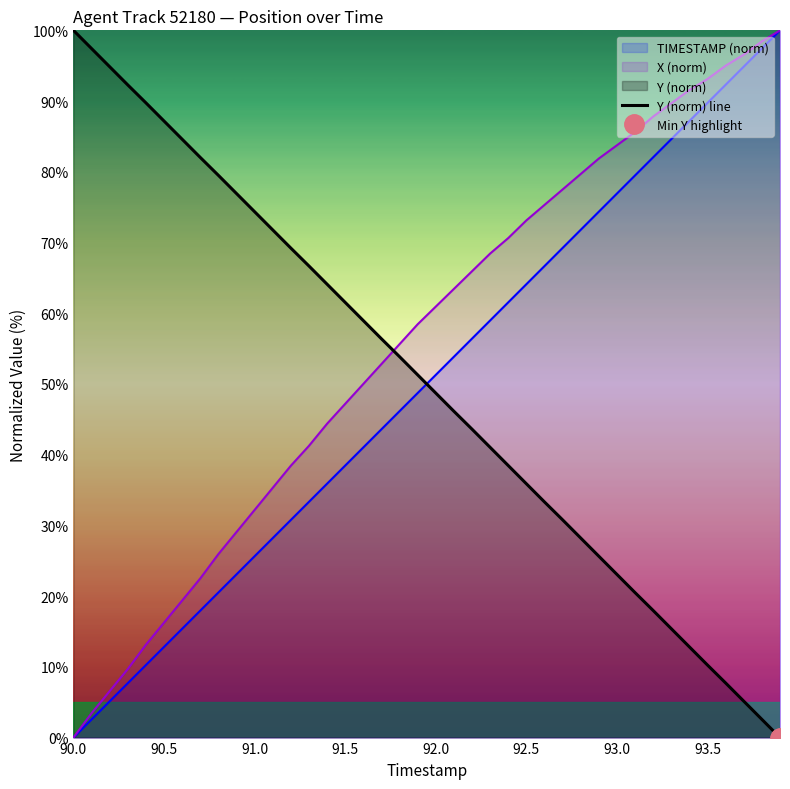

Does the chart display data point markers on the line(s)?

No